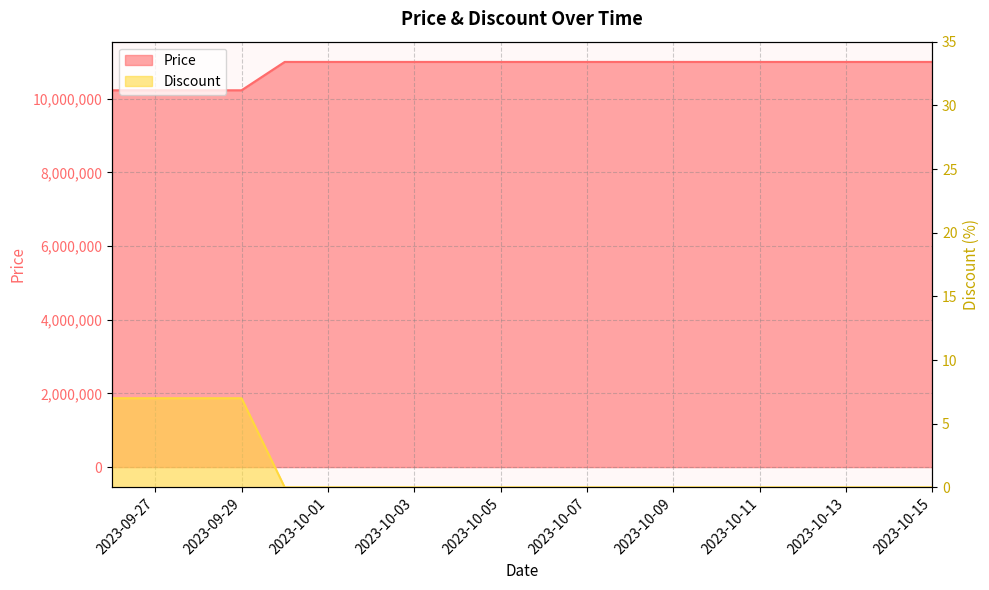

True or false: Price has more than 1 interior local peaks.

False